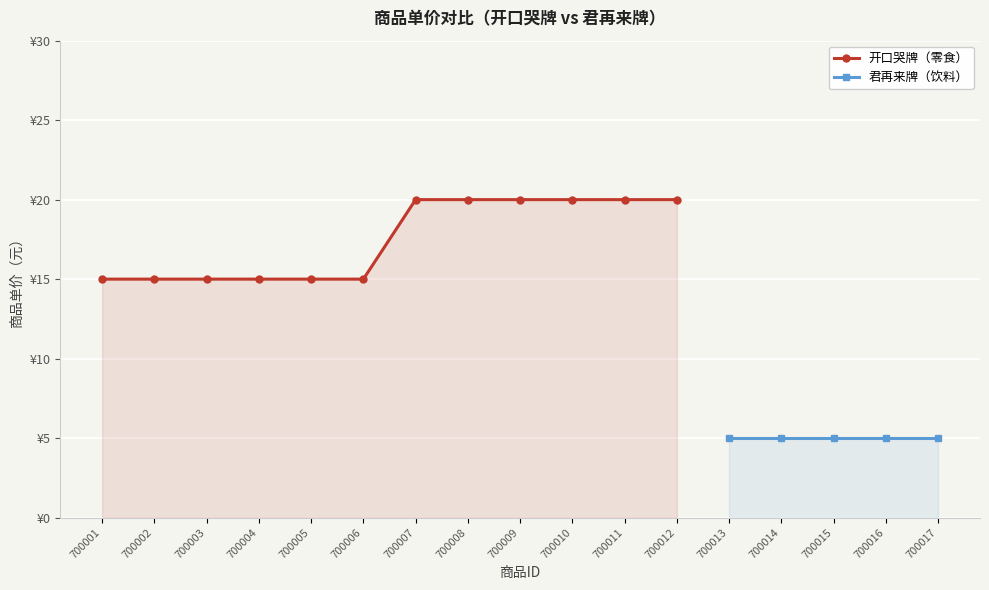

Reading right to left, extract all data points from this chart.

700012=20	700011=20	700010=20	700009=20	700008=20	700007=20	700006=15	700005=15	700004=15	700003=15	700002=15	700001=15